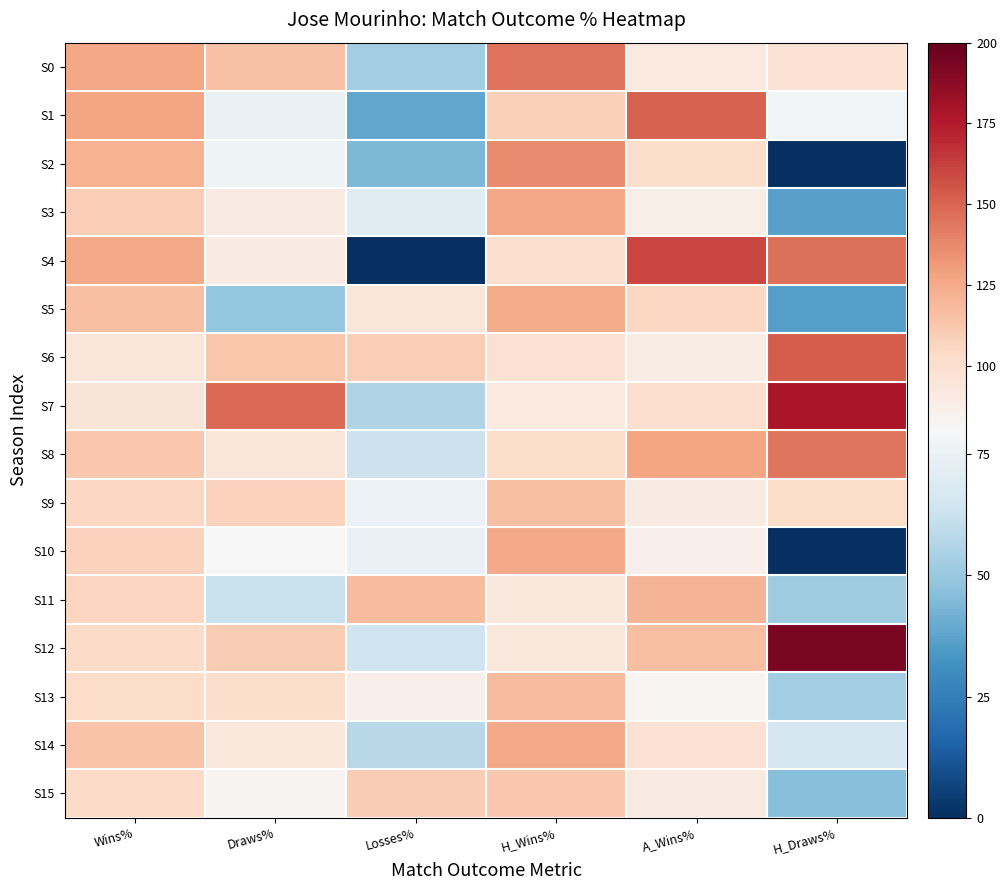

What is the spread (max minus min) of values at Losses%?

118.3